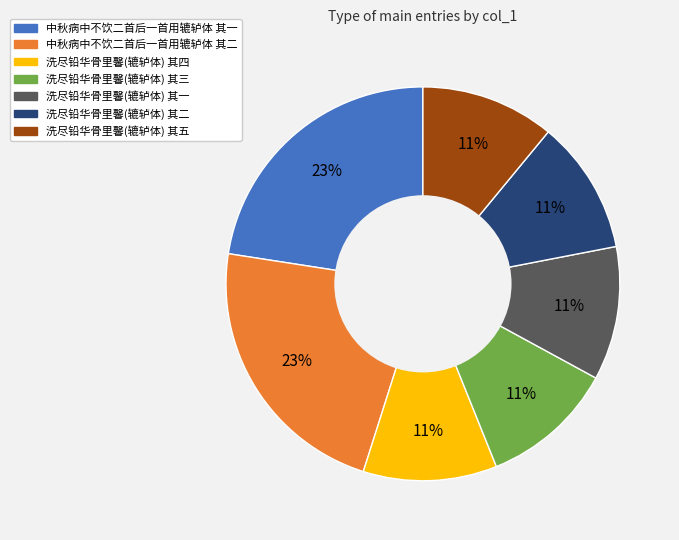

To the nearest percent, what portion does 洗尽铅华骨里馨(辘轳体) 其二 represent?

11%